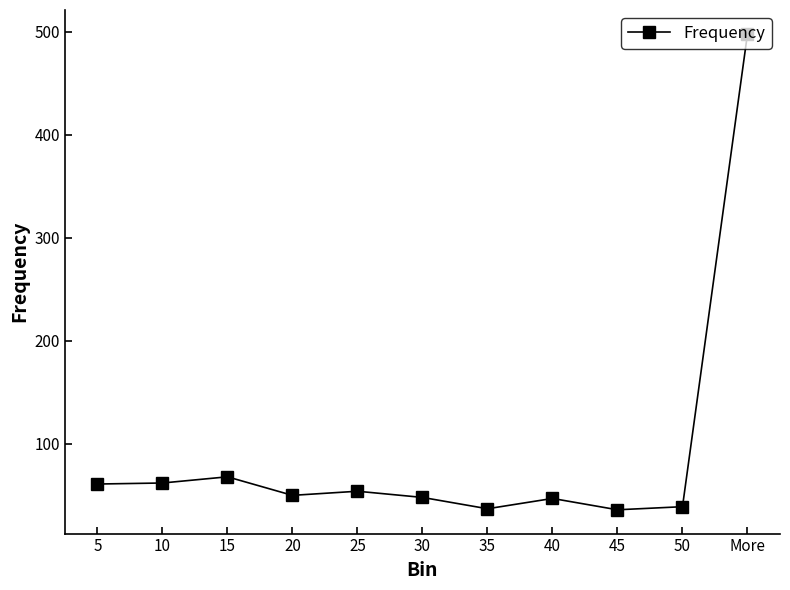

What is the greatest value displayed?

498